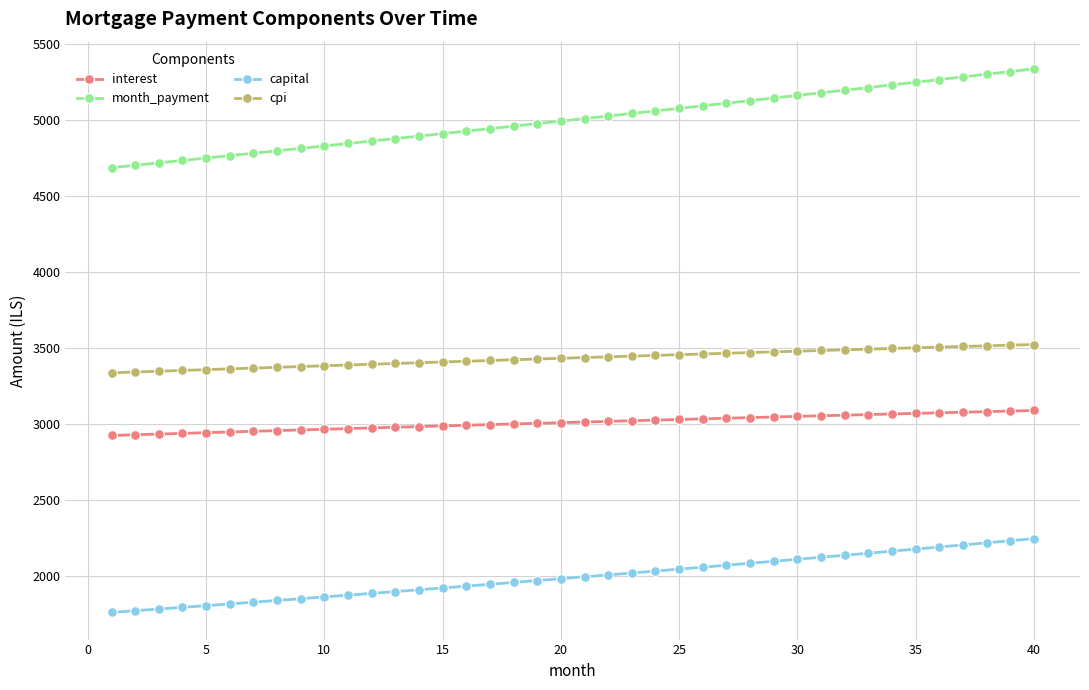

Rank the series by their maximum value, from lowest to highest.

capital, interest, cpi, month_payment